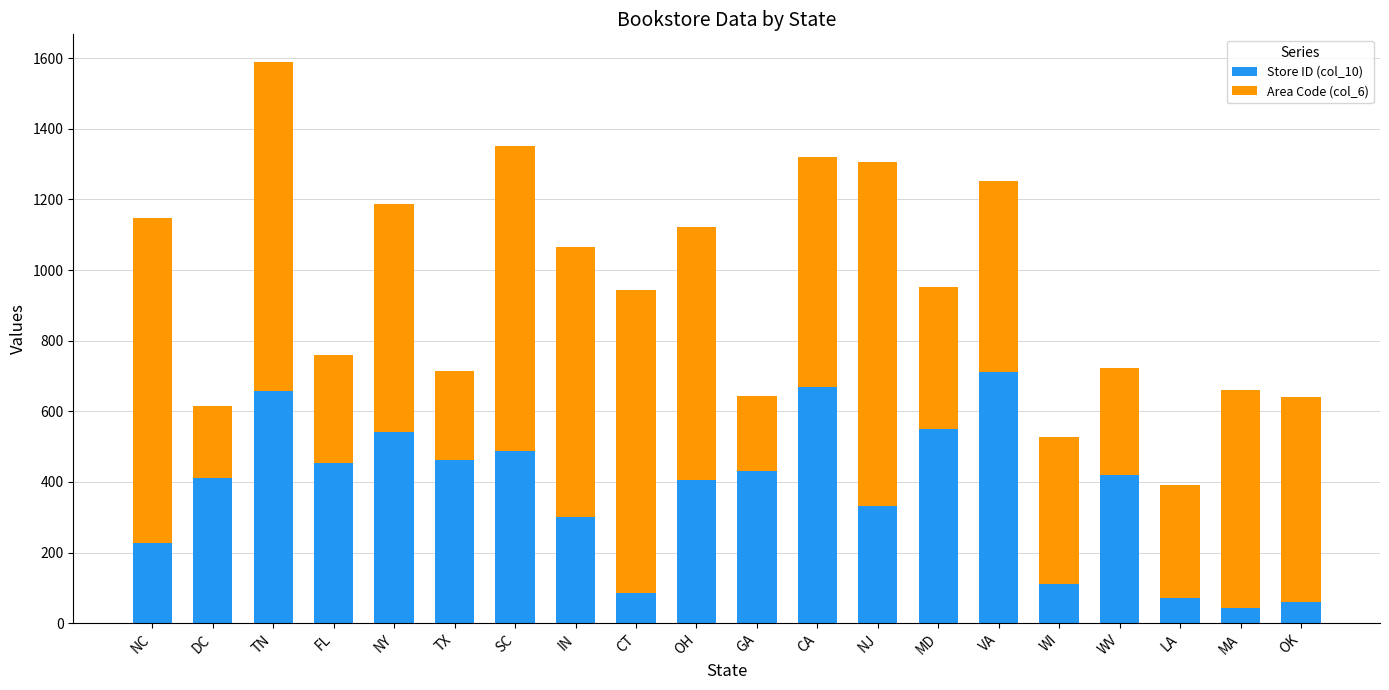

How many data points in Store ID (col_10) are less than 419?

10